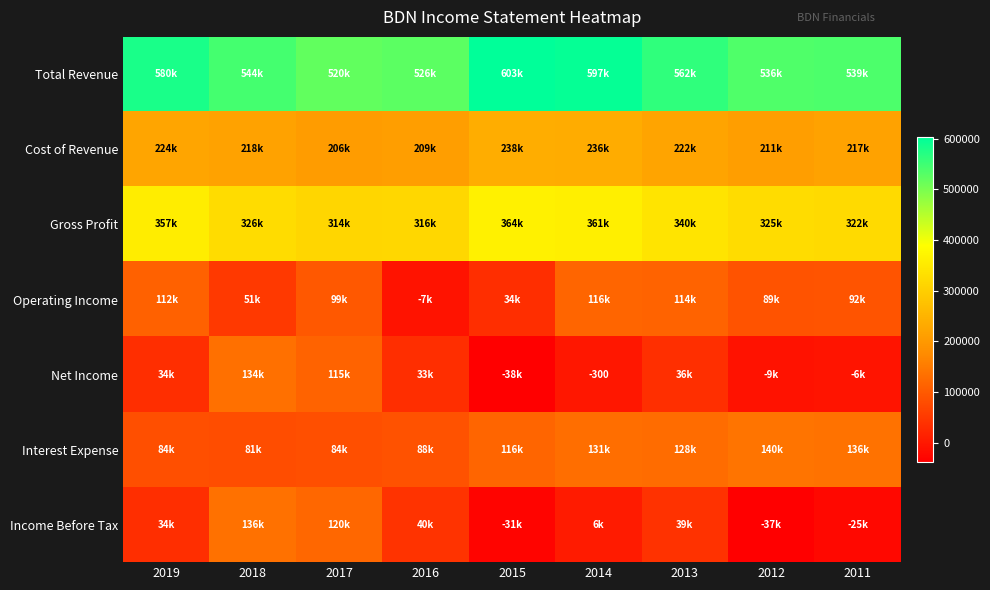

The value of Cost of Revenue at 2011 is 216800. True or false?

True